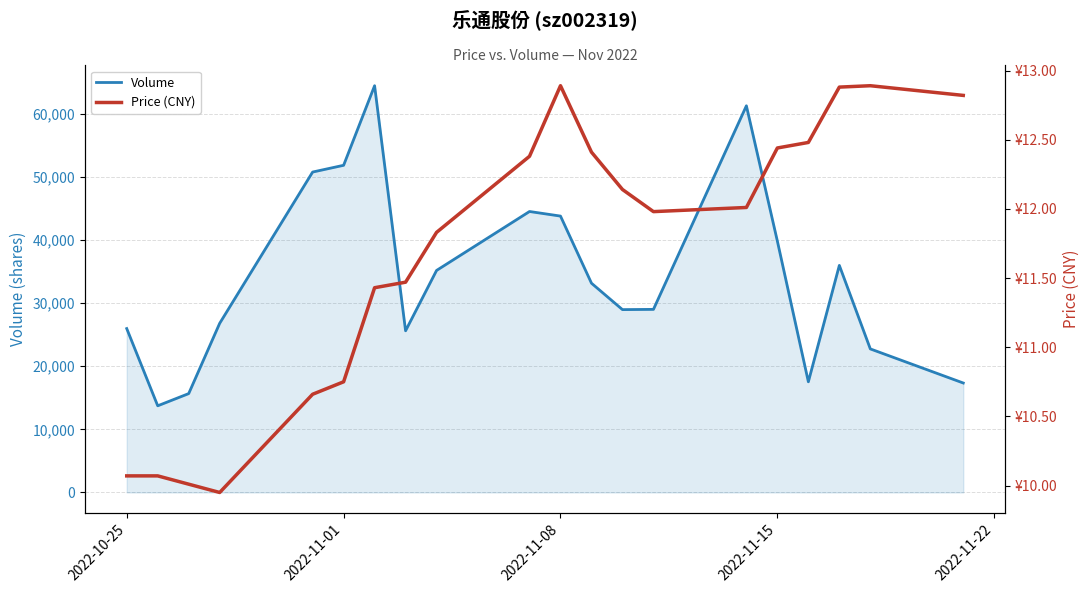

True or false: Volume and Price (CNY) cross at least once.

False